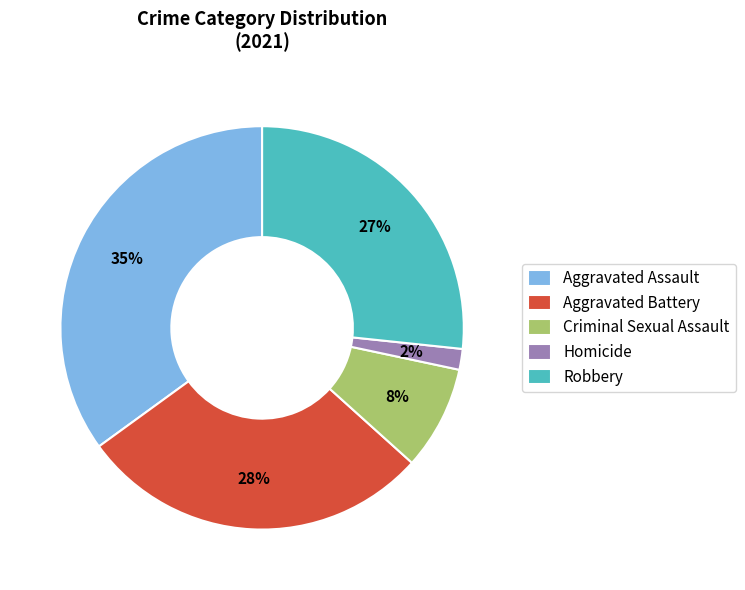

Is Homicide the majority of the pie?

No